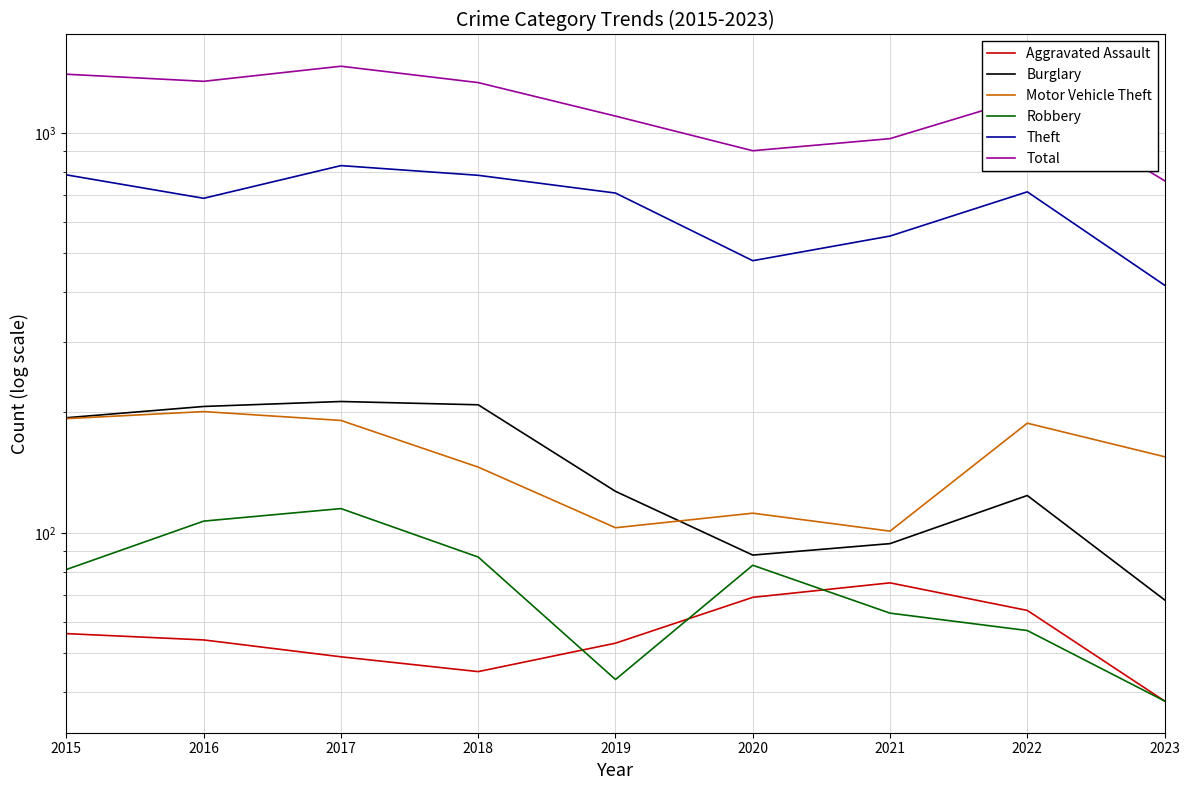

True or false: Theft and Aggravated Assault cross at least once.

False